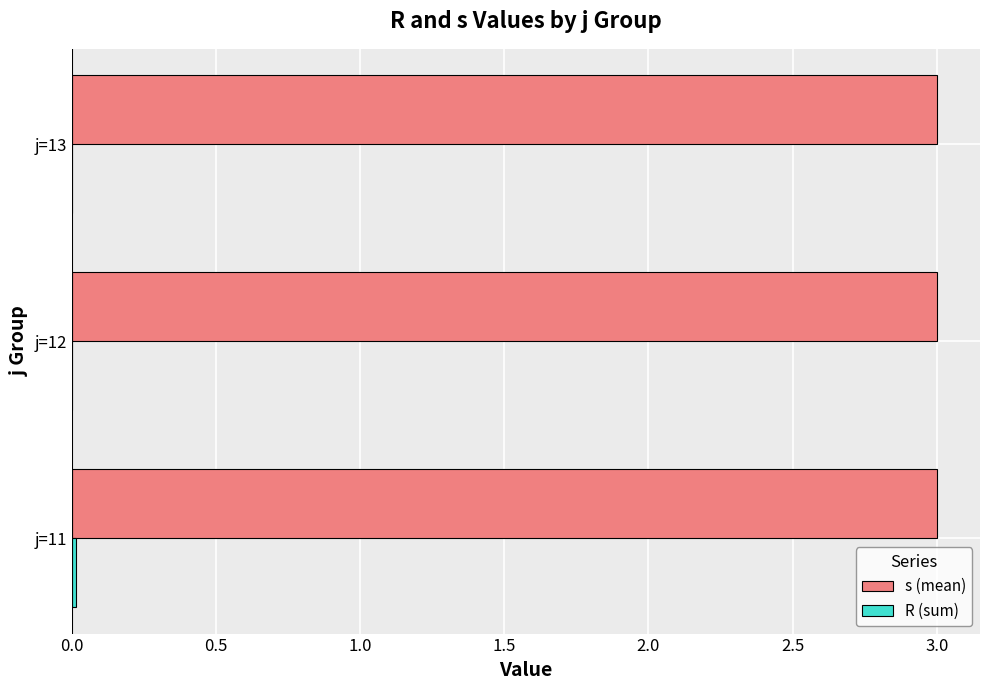

Which series has the largest total across all categories?

s (mean)